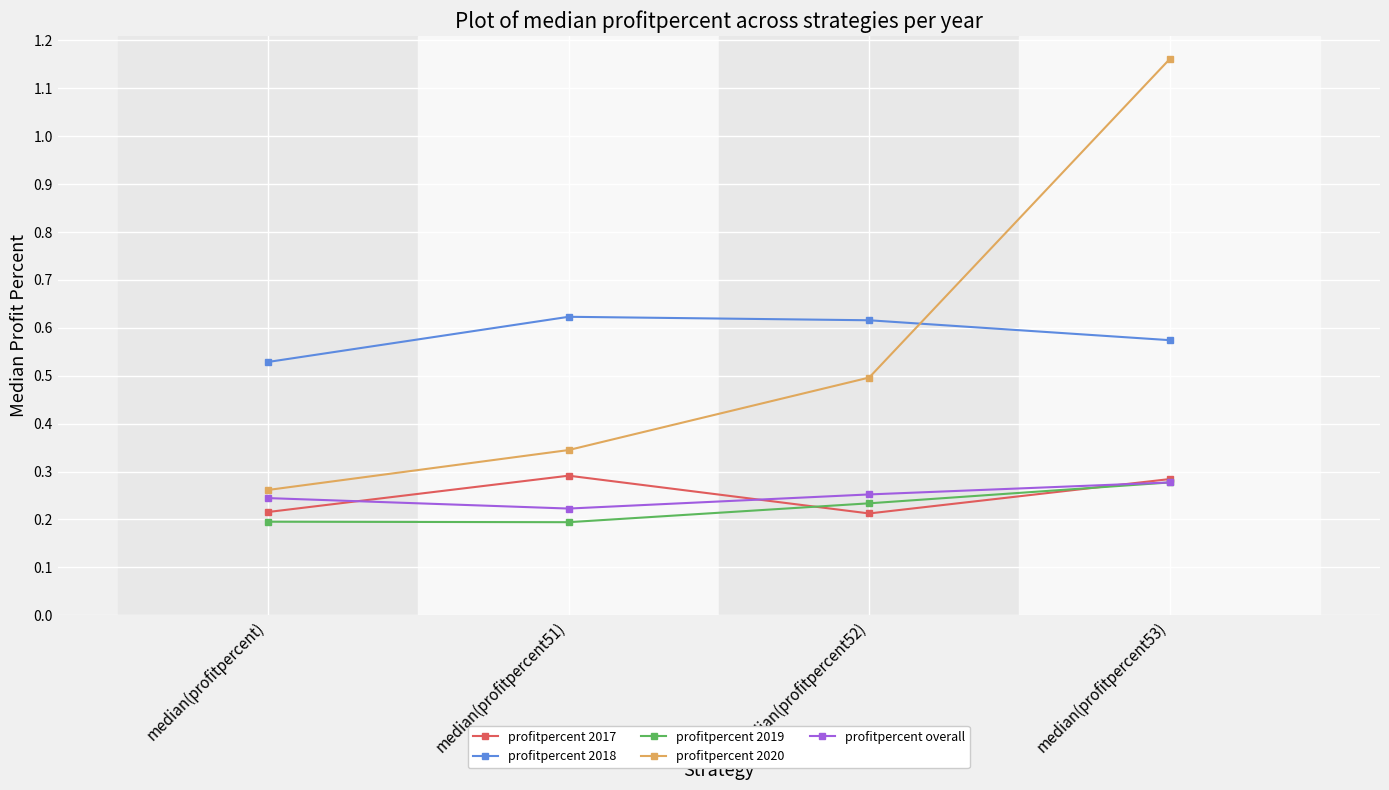

At how many categories does at least one series exceed 0?

4